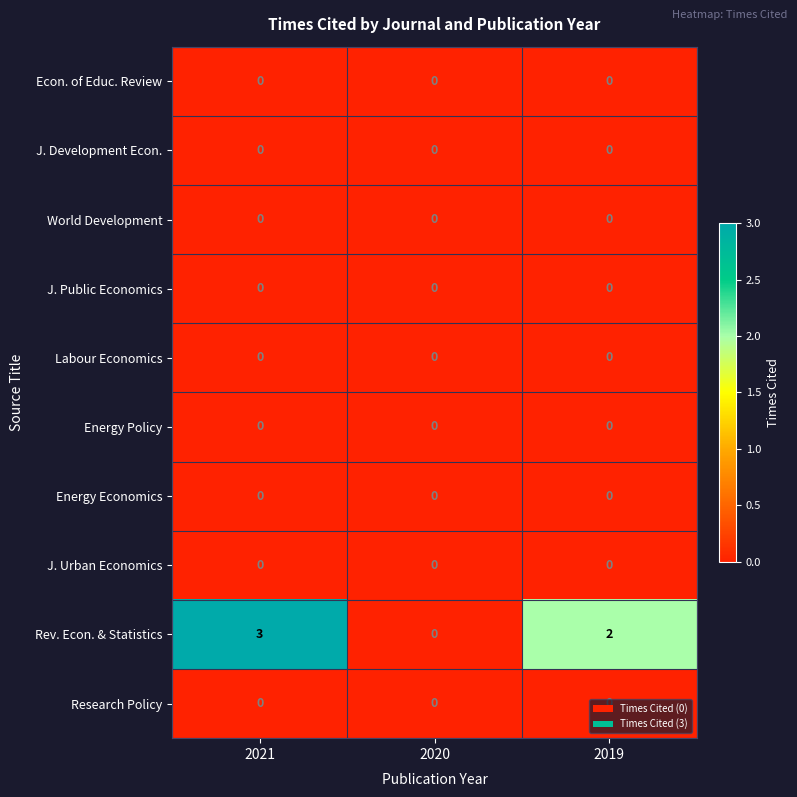

Which series has the largest total across all categories?

Rev. Econ. & Statistics